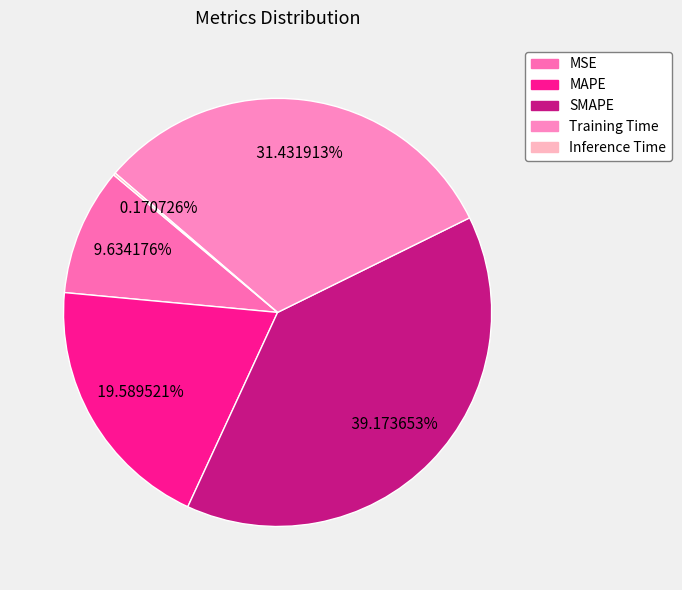

To the nearest percent, what is the difference between the MSE and Inference Time slice percentages?

9%